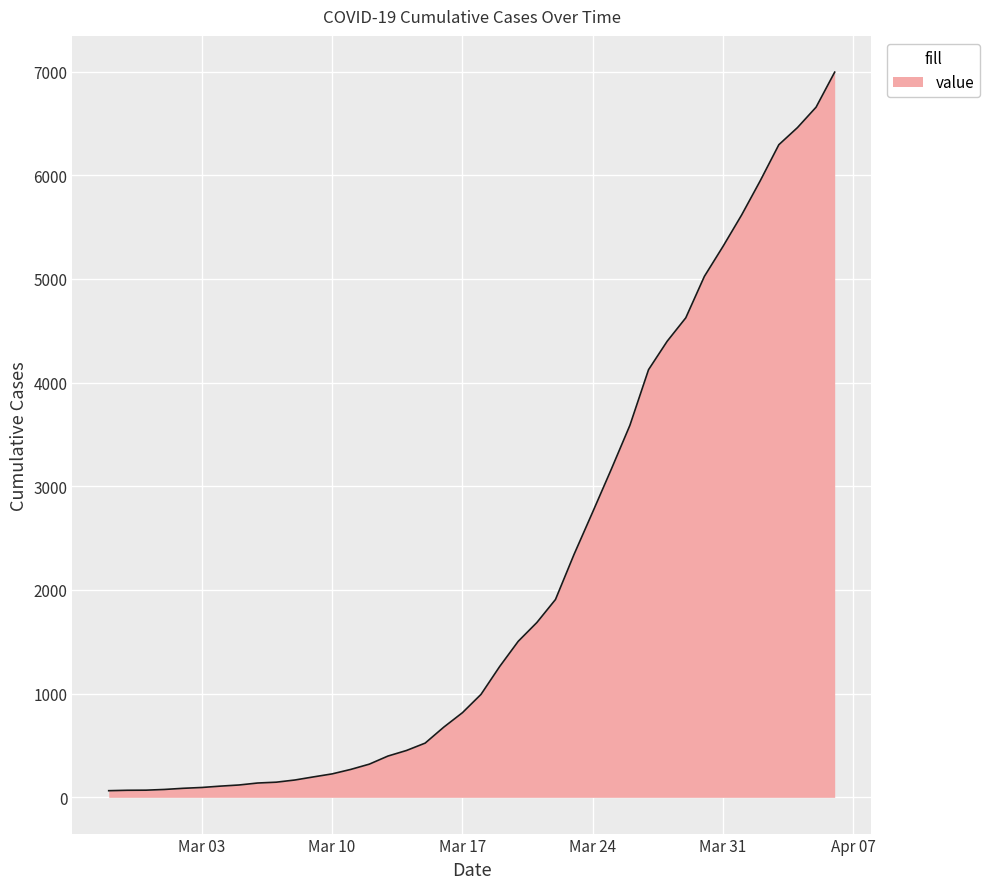

What is the difference between the second highest and minimum values?

6593